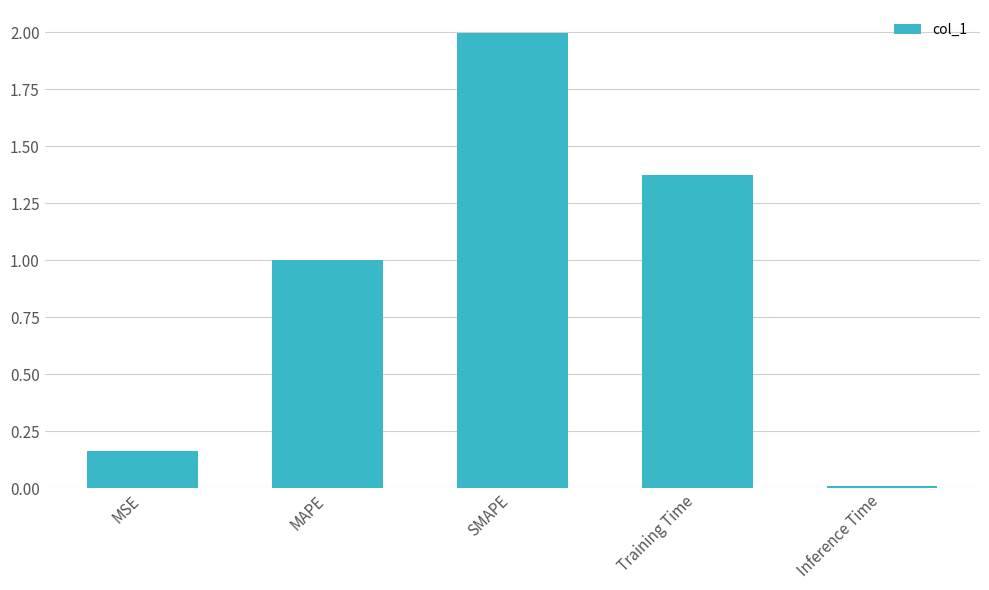

What position from the left is MAPE?

2